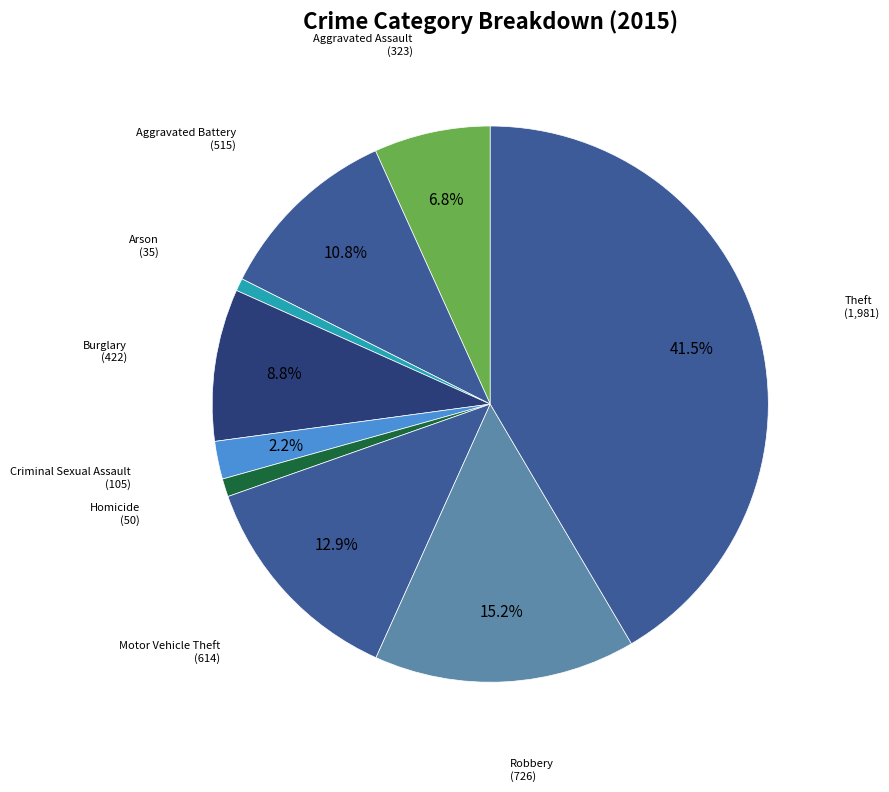

Does any single category account for the majority?

No